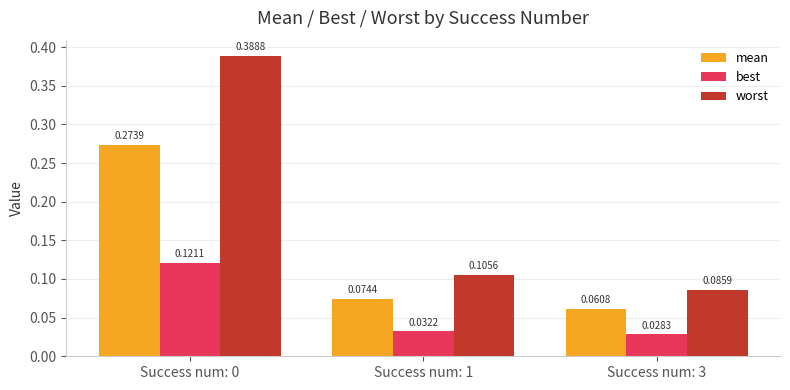

Where is mean nearest to the value 0?

Success num: 3